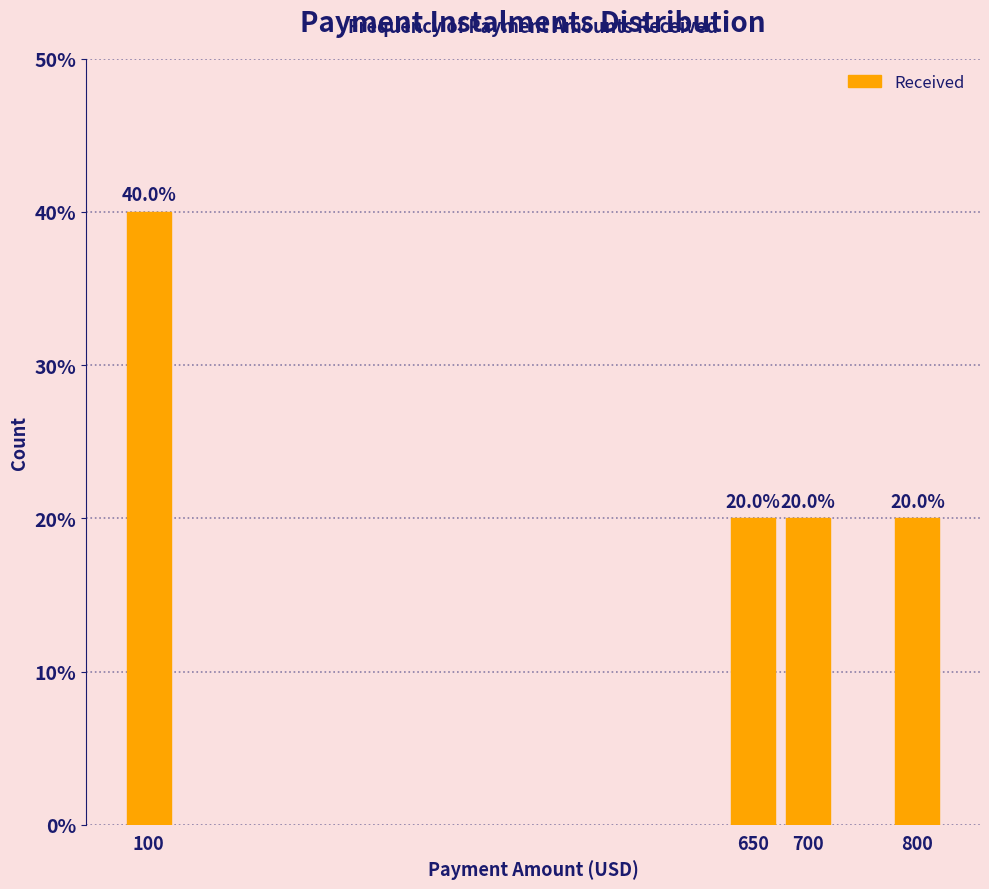

Reading left to right, what are all the values shown in this chart?

40	20	20	20